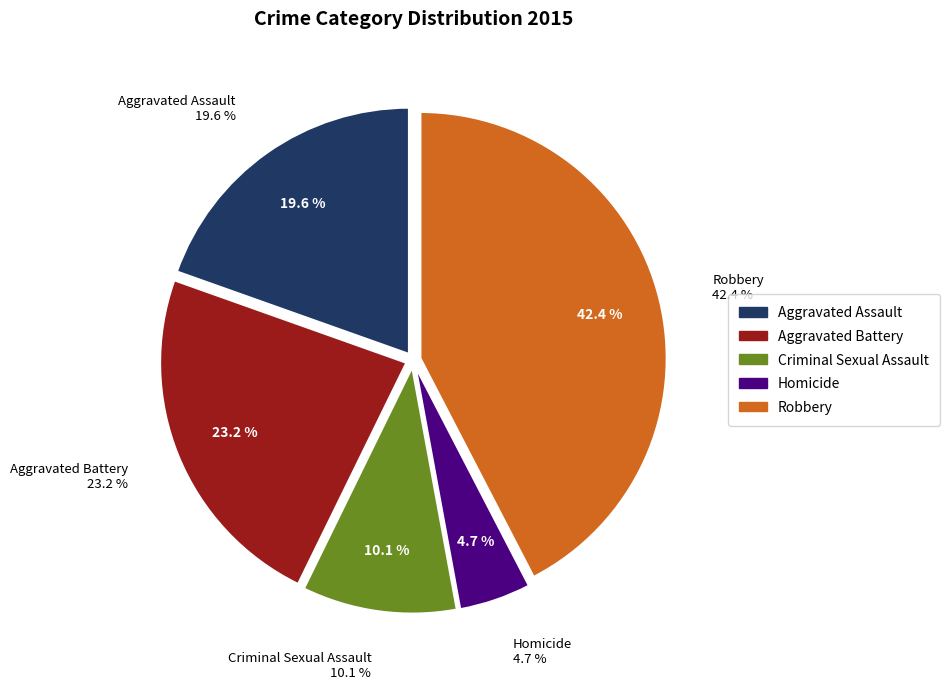

Count the number of slices in the pie.

5